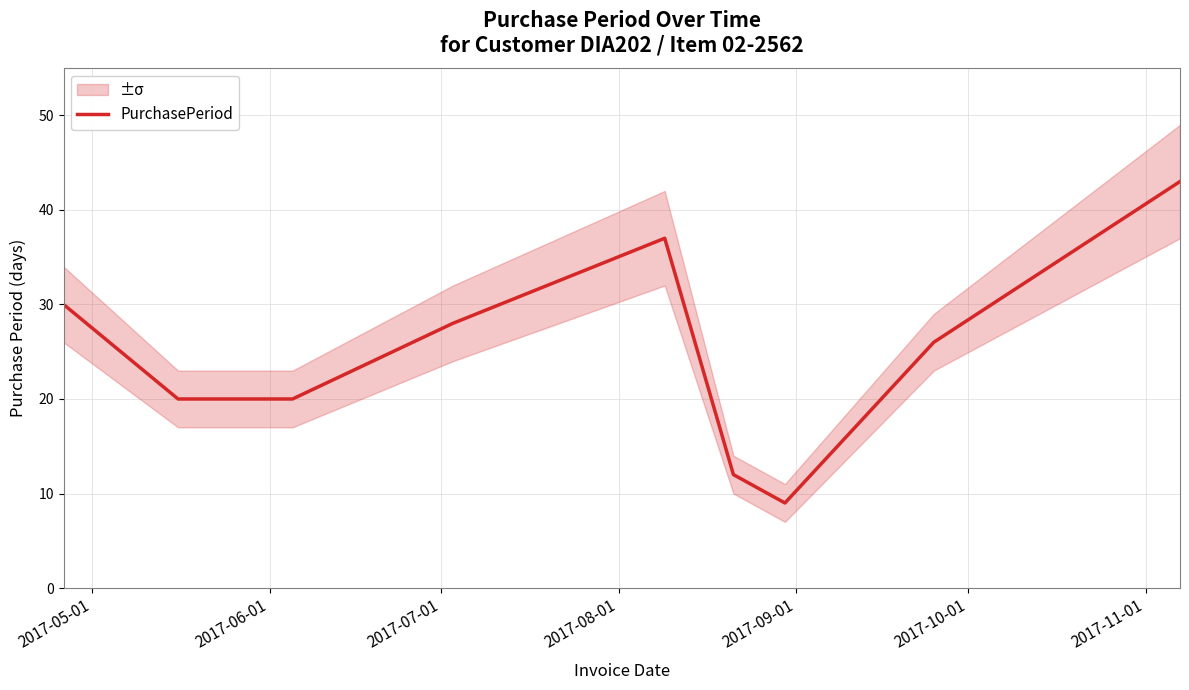

What is the highest value of the PurchasePeriod series?

43